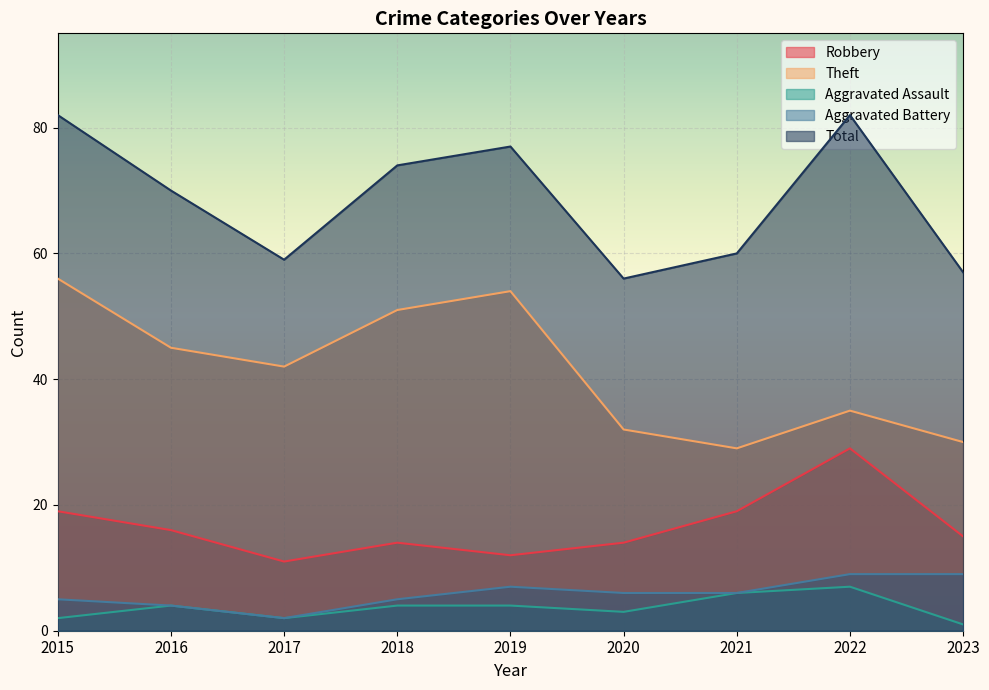

How many values in the Theft series are below 42?

4